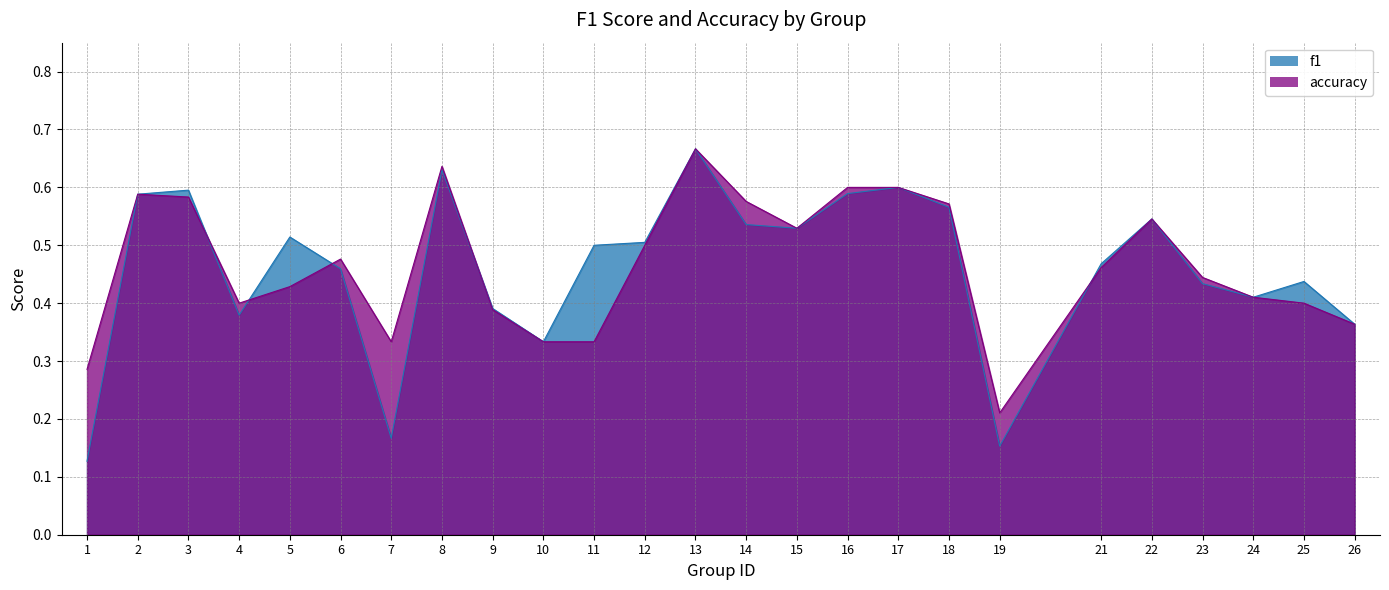

Is the value of accuracy at 18 greater than the value of f1 at 14?

Yes